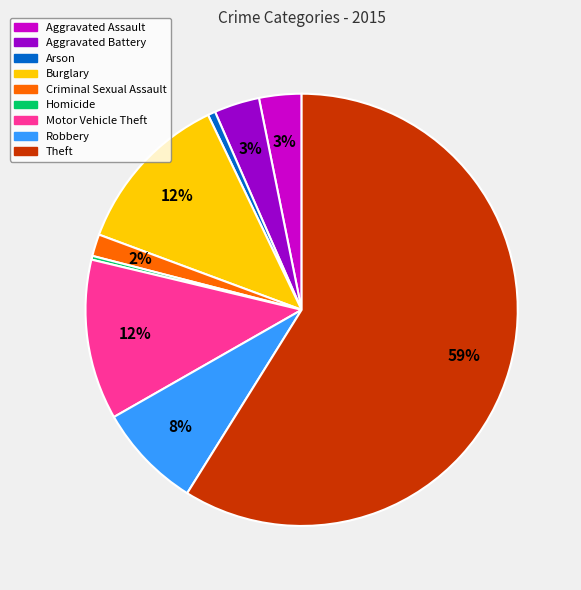

Which category has the biggest portion of the pie?

Theft